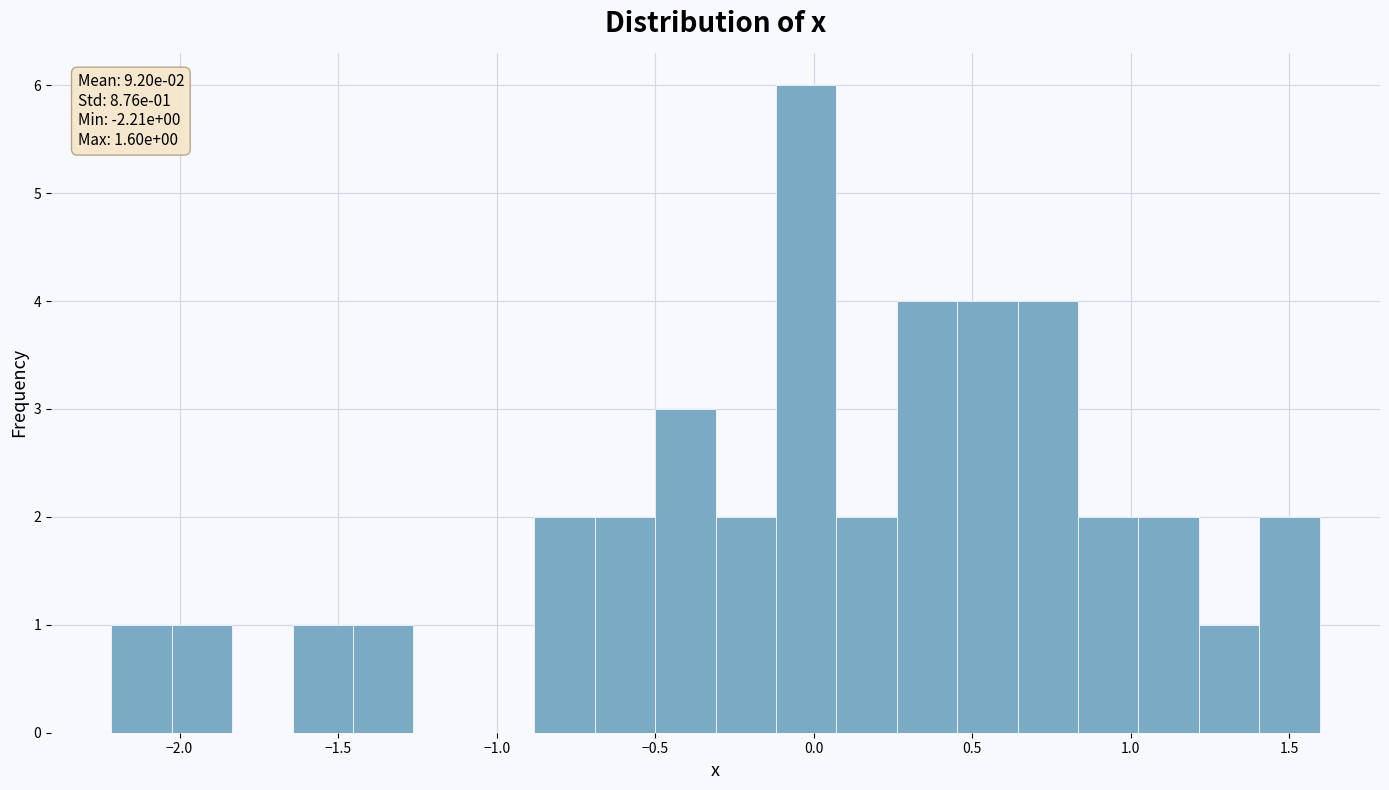

Read against the x-axis, roughly where is the centre of the tallest bar?

0.00